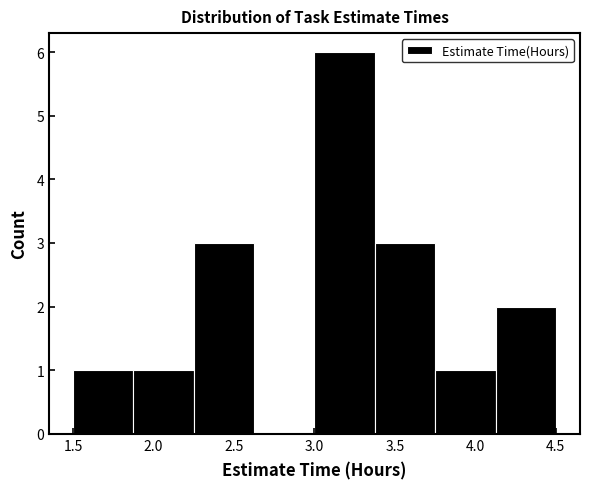

Reading left to right, transcribe this chart: for each bar, give the range it covers on the x-axis and its height. Neither the bar edges nor the heights are printed on the chart, so give them approximately, as read against the axes.

1.500 to 1.875: 1
1.875 to 2.250: 1
2.250 to 2.625: 3
2.625 to 3.000: 0
3.000 to 3.375: 6
3.375 to 3.750: 3
3.750 to 4.125: 1
4.125 to 4.500: 2